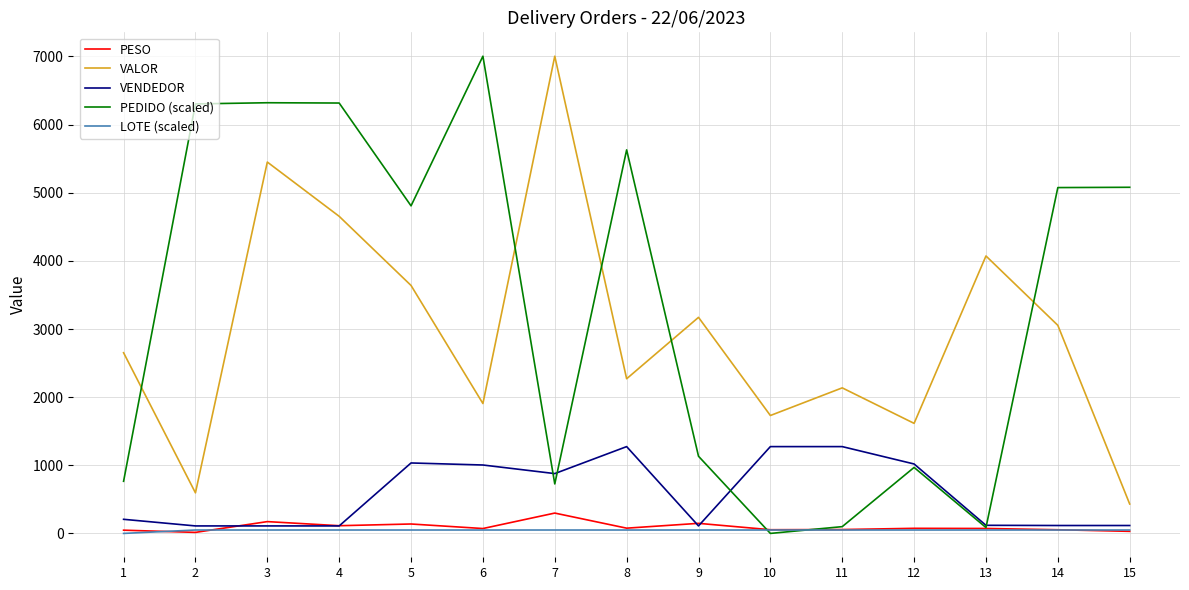

How many intersections are there between VALOR and PEDIDO (scaled)?

5